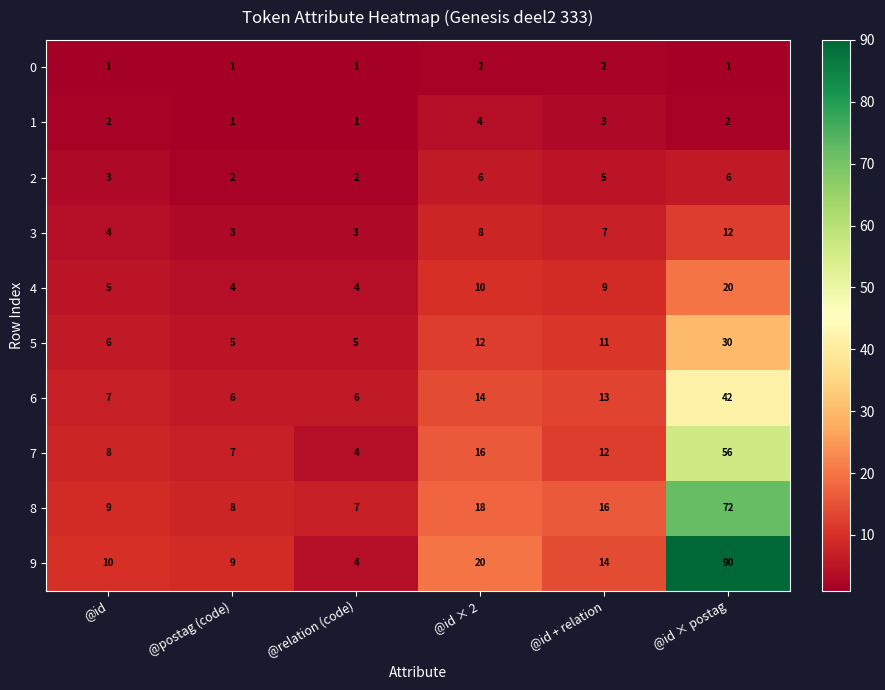

What is the spread (max minus min) of values at @id?

9